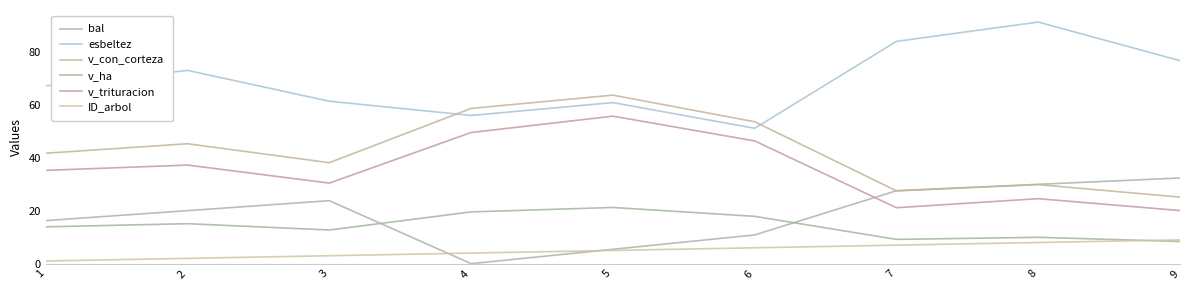

Read the ID_arbol value at 5.

5.0